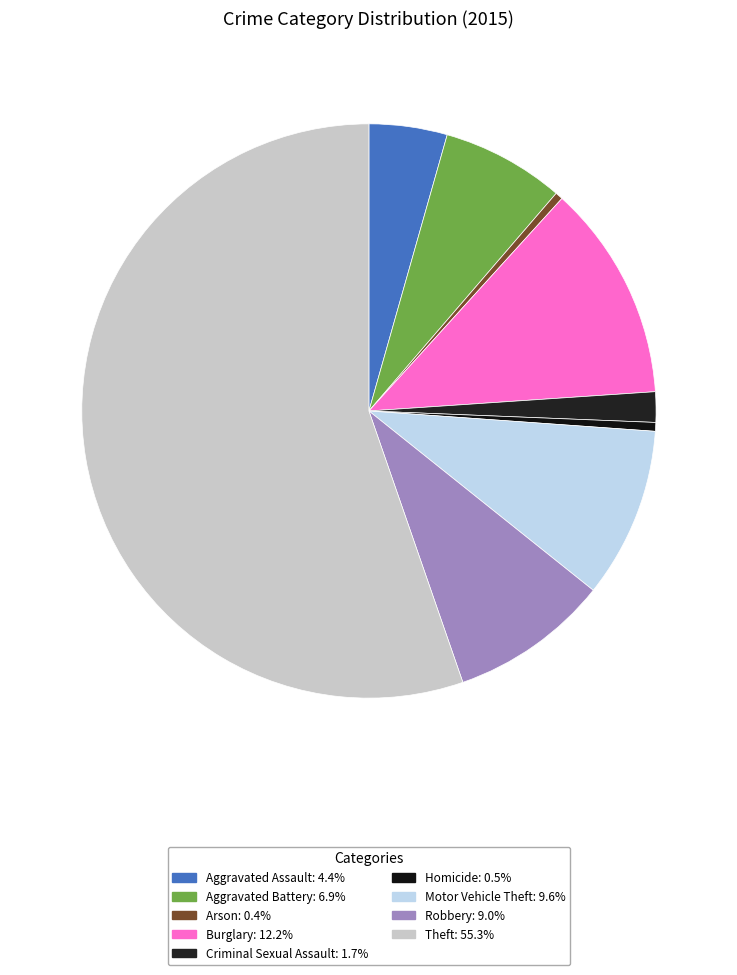

Count the number of slices in the pie.

9